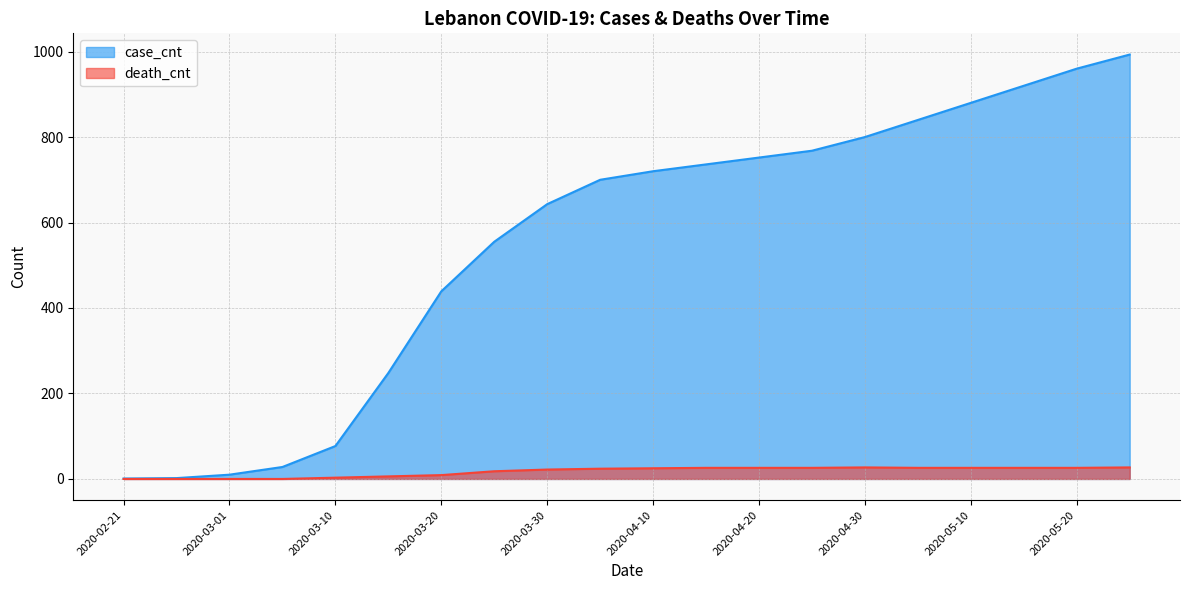

Does the chart display data point markers on the line(s)?

No